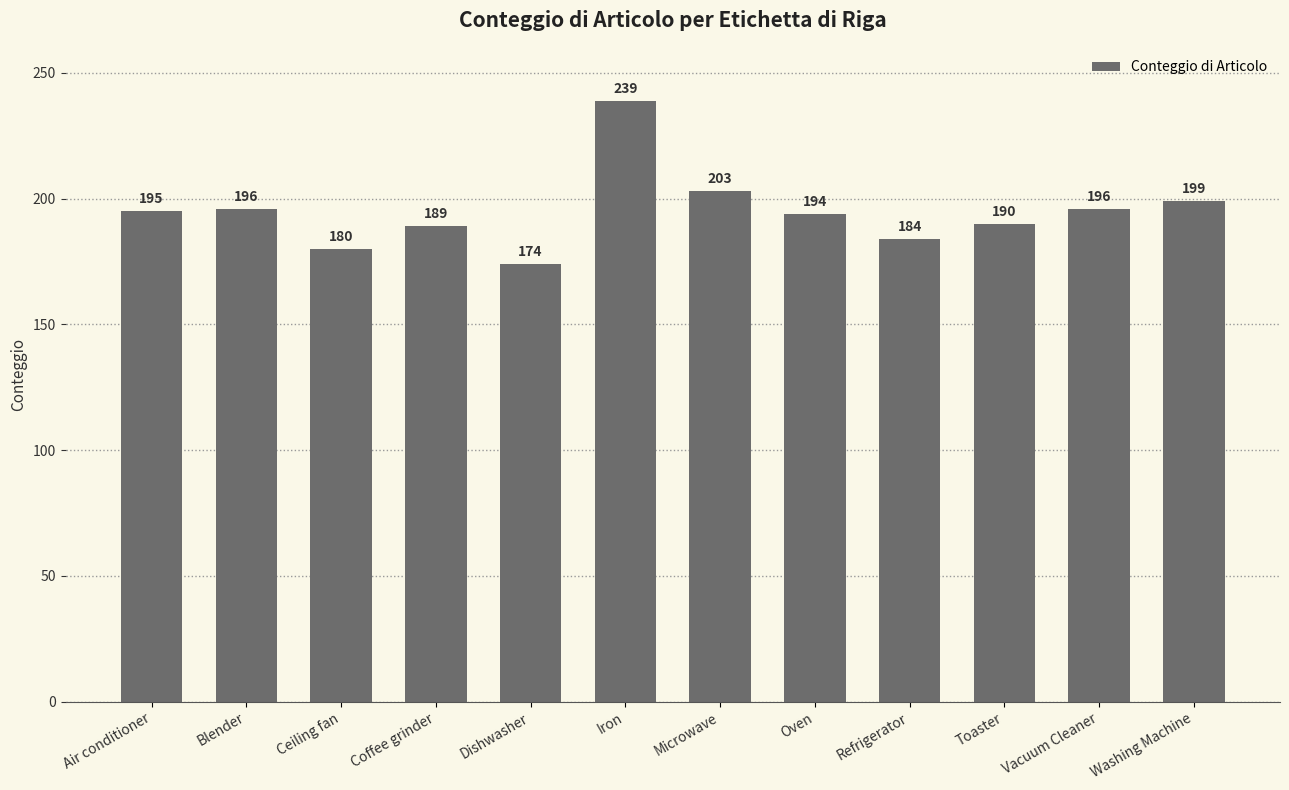

How many bars are there in total?

12